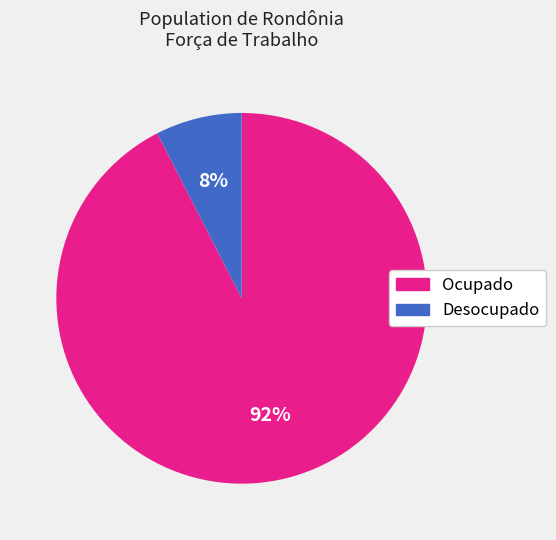

What percentage is the Desocupado slice, to the nearest percent?

8%